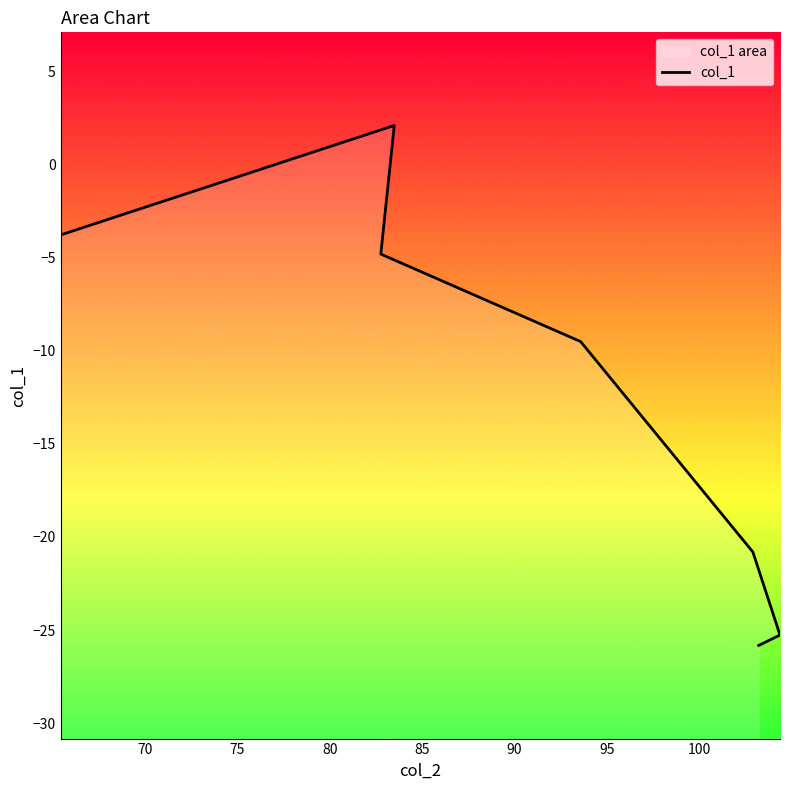

How many values are below zero?

6